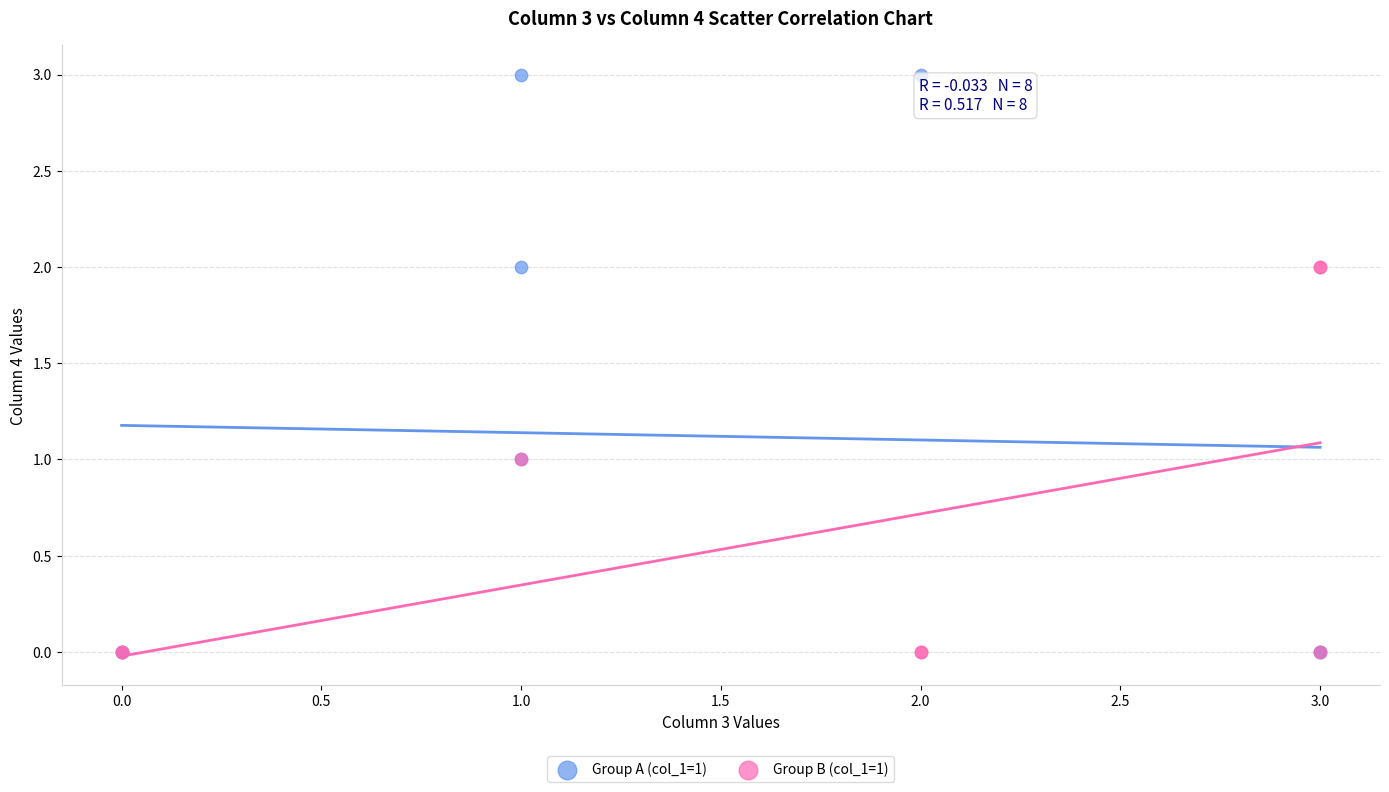

Which series contains the highest Y value?

Group A (col_1=1)